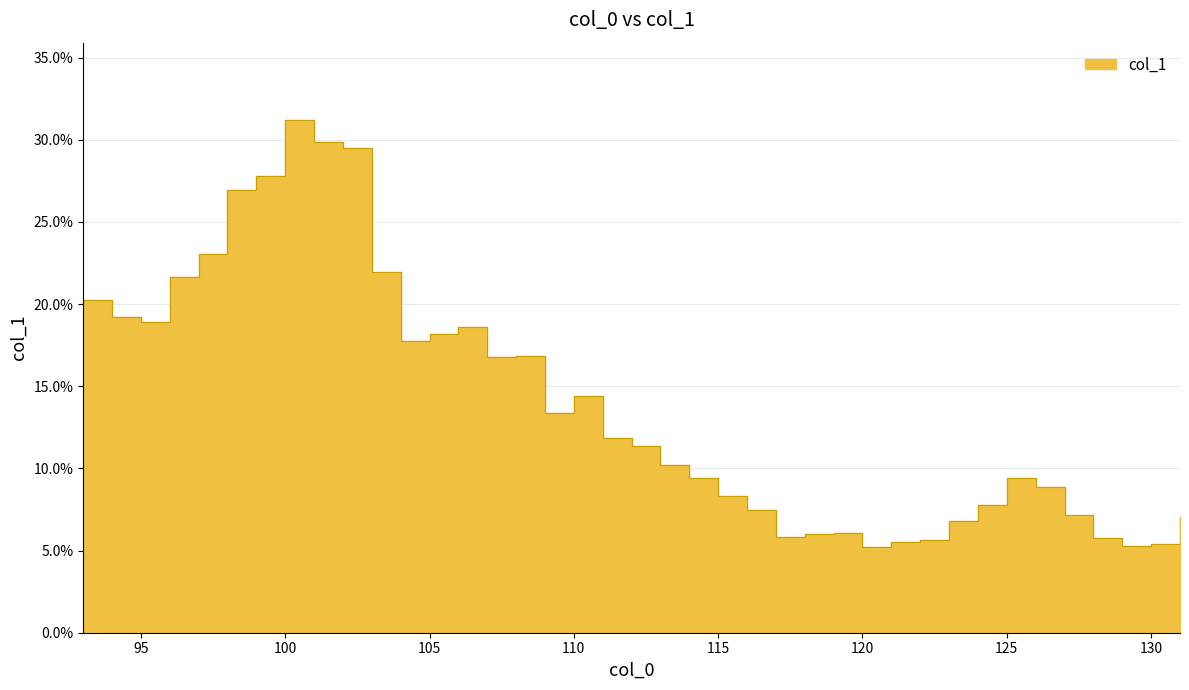

How many points are lower than both their immediate neighbors (excluding endpoints)?

7